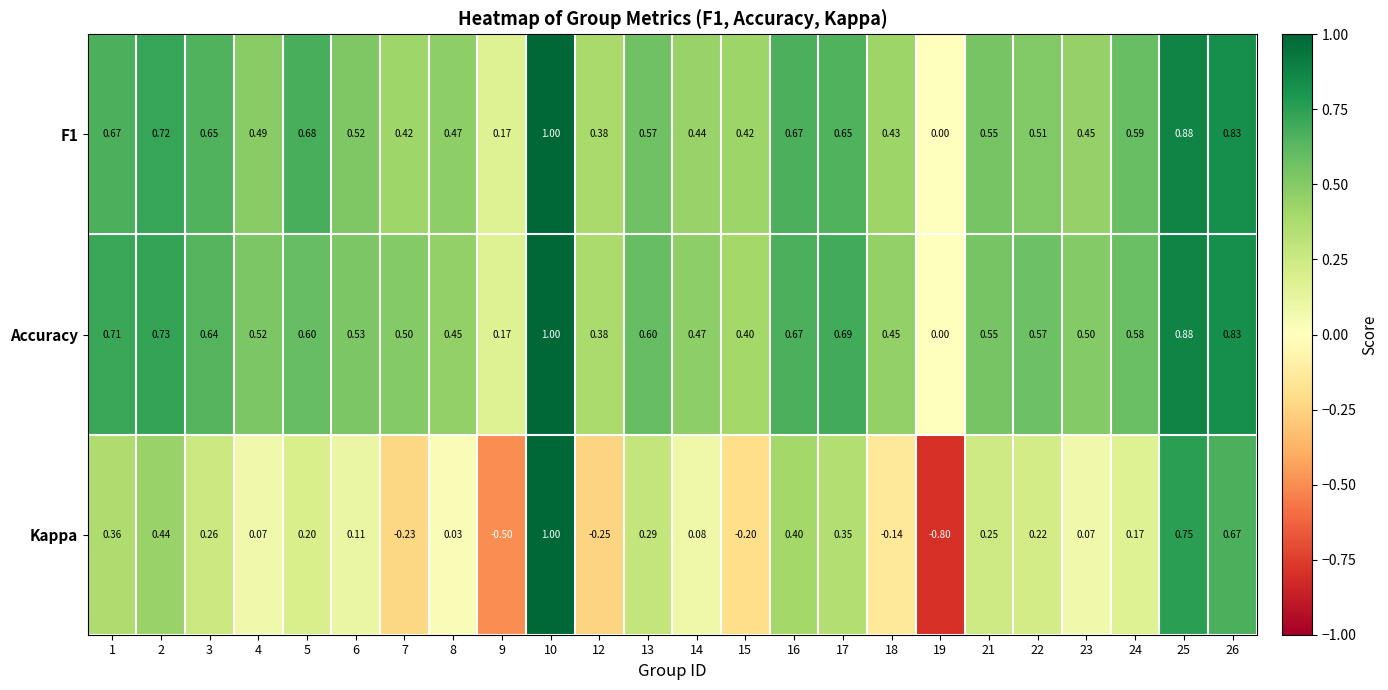

Which series changed the most between 19 and 21?

Kappa